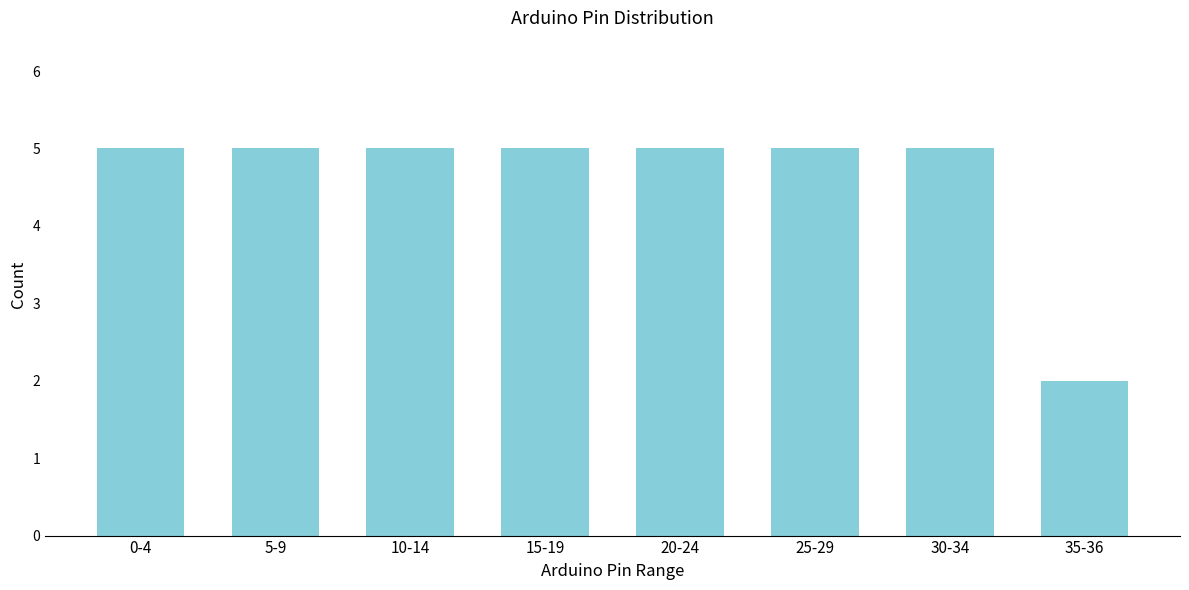

Reading left to right, extract all data points from this chart.

5	5	5	5	5	5	5	2